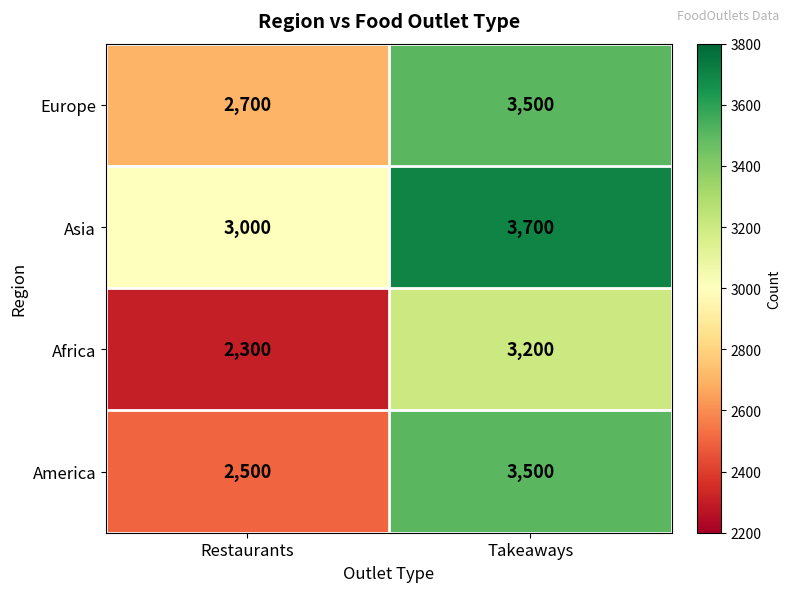

Which series has the largest total across all categories?

Asia